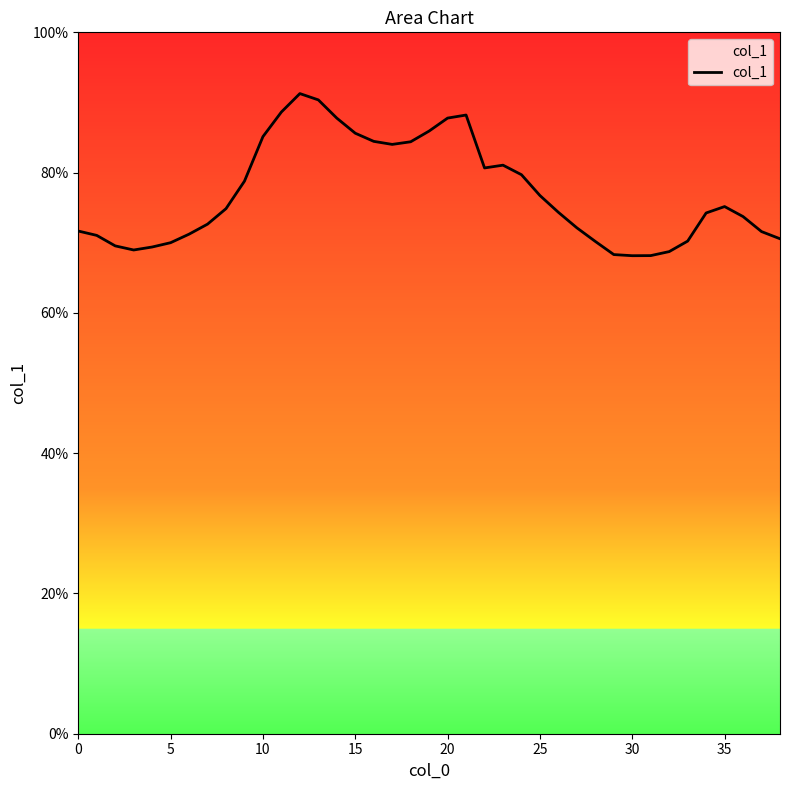

Does the chart have visible grid lines?

No